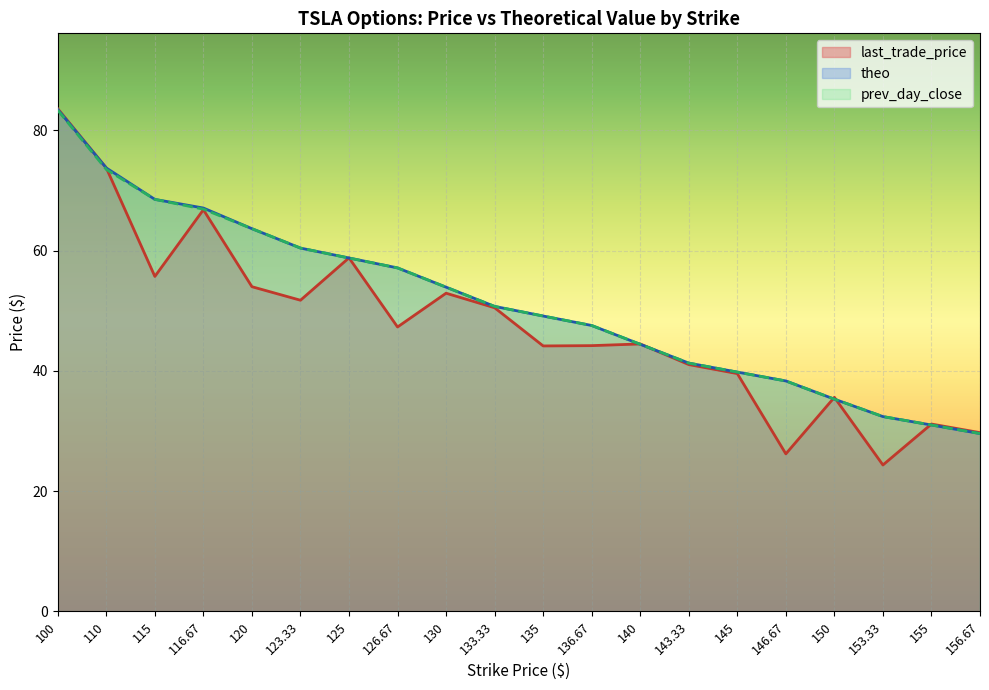

The theo series shows 61.3 at 143.33. True or false?

False